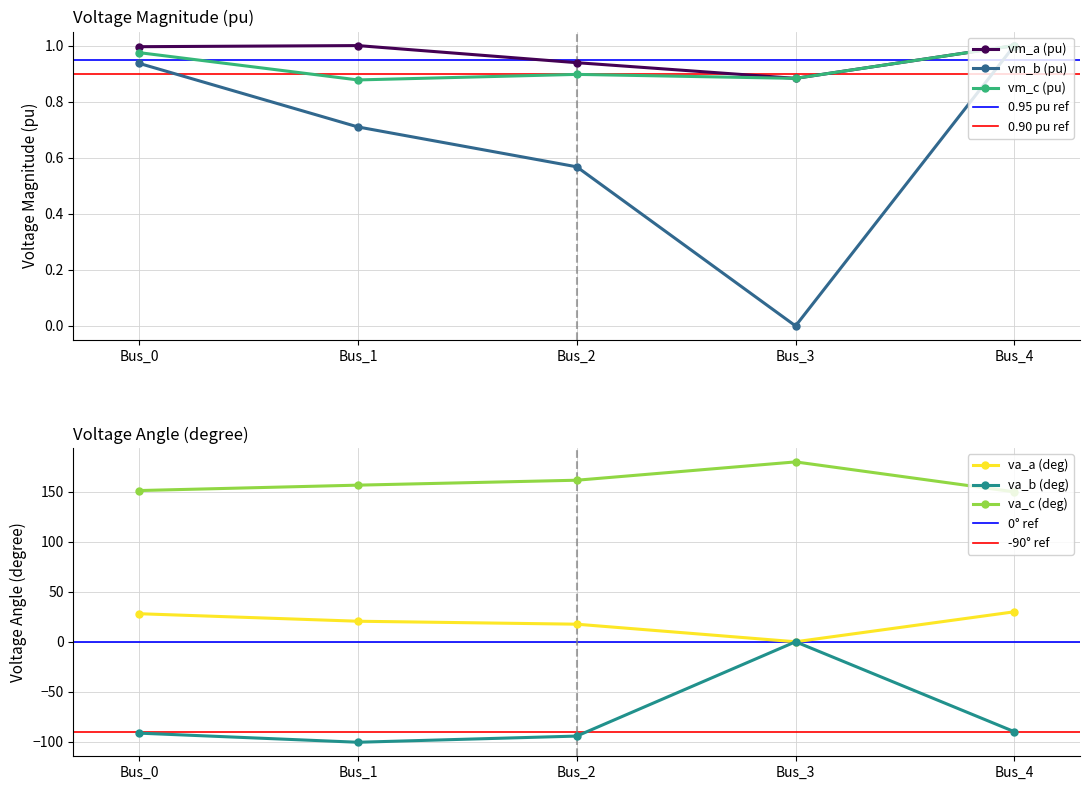

At which label does pf_vm_b_pu reach its minimum?

Bus_3